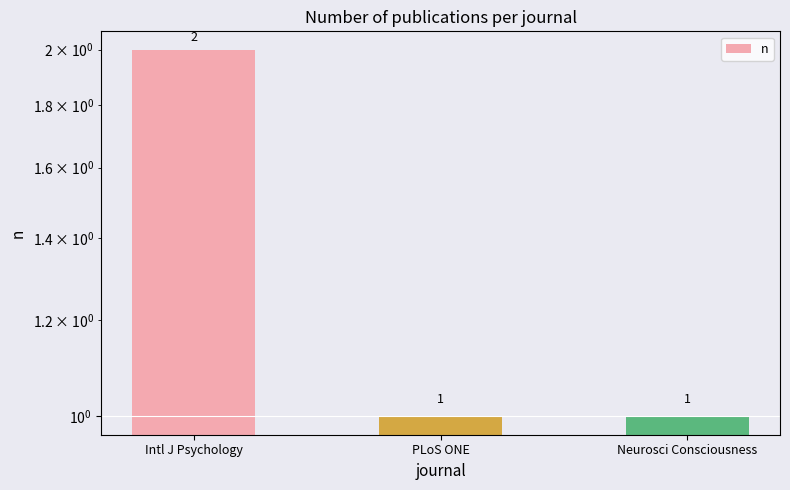

True or false: the data shows 2 at Neurosci Consciousness.

False